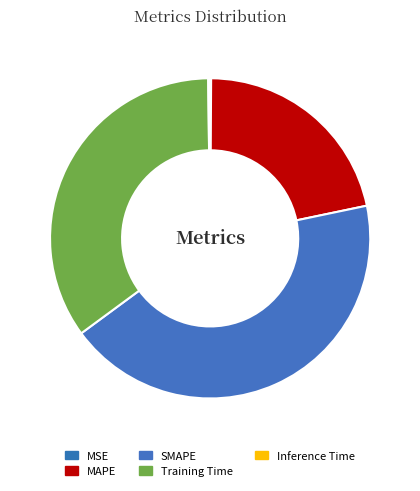

To the nearest percent, what percentage of the pie is MAPE?

22%